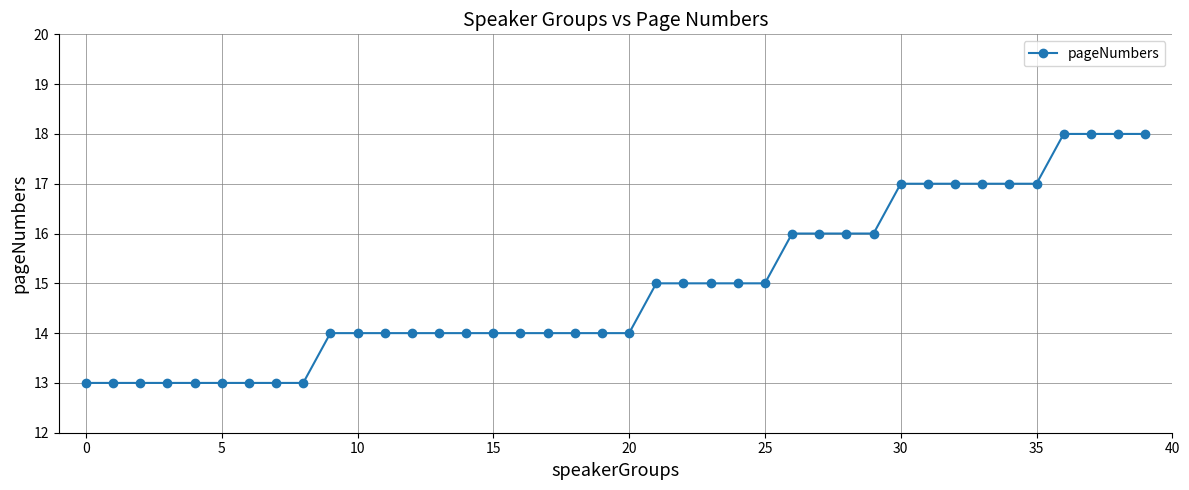

What is the value of the 24th point from the left?

15